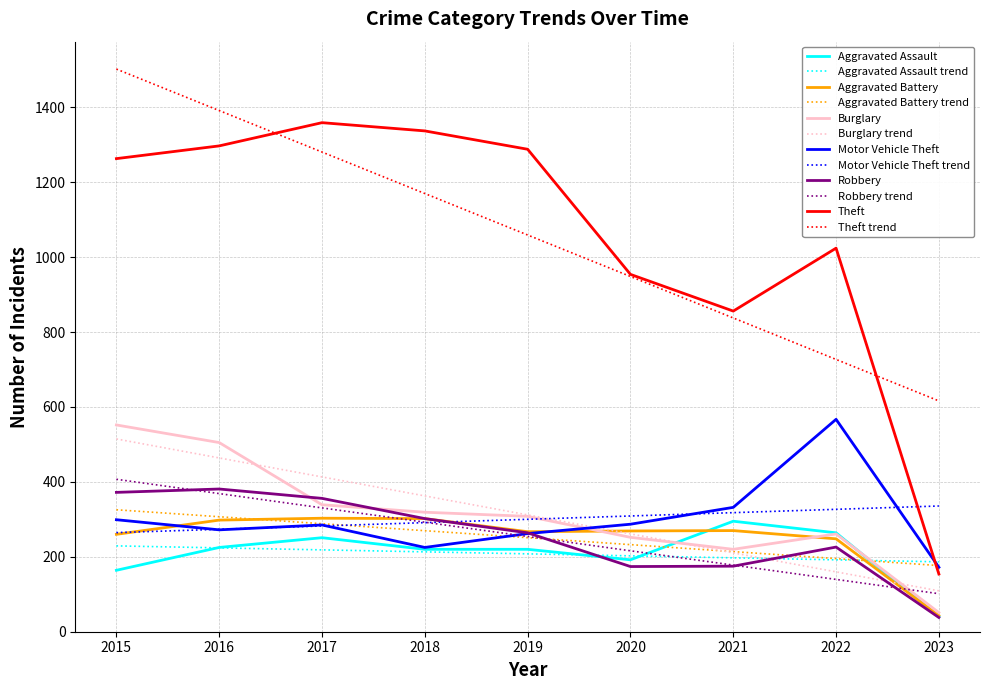

At which label does Aggravated Battery reach its minimum?

2023